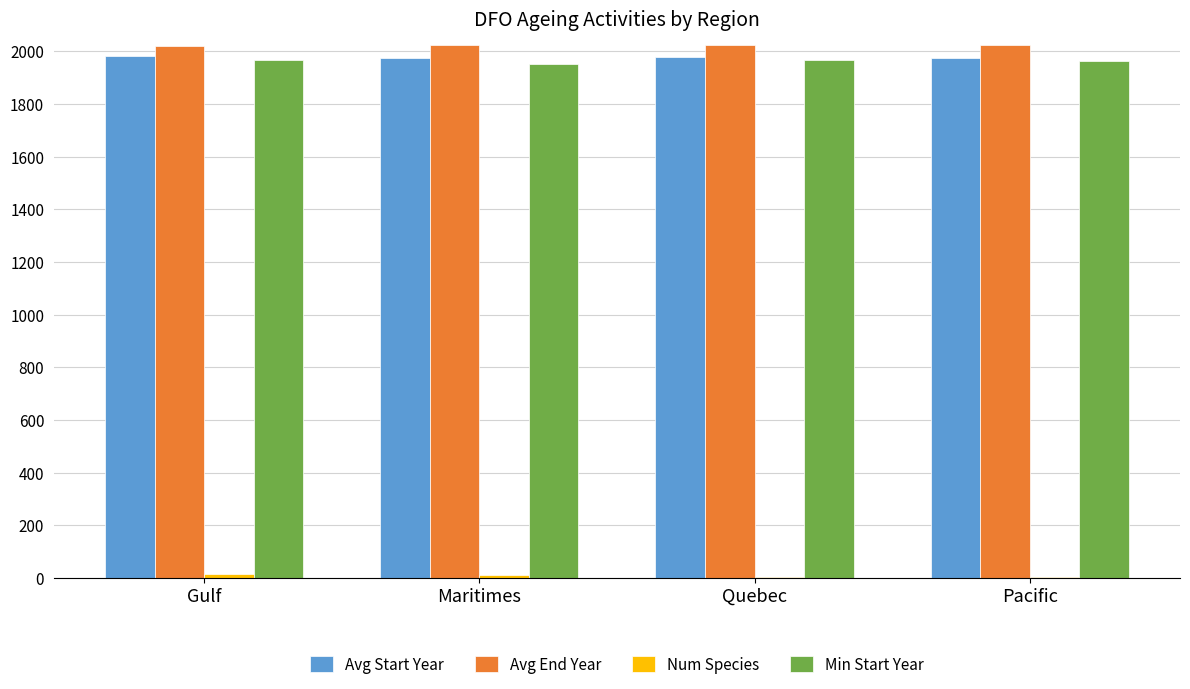

The value of Min Start Year at Quebec is 2888.9. True or false?

False